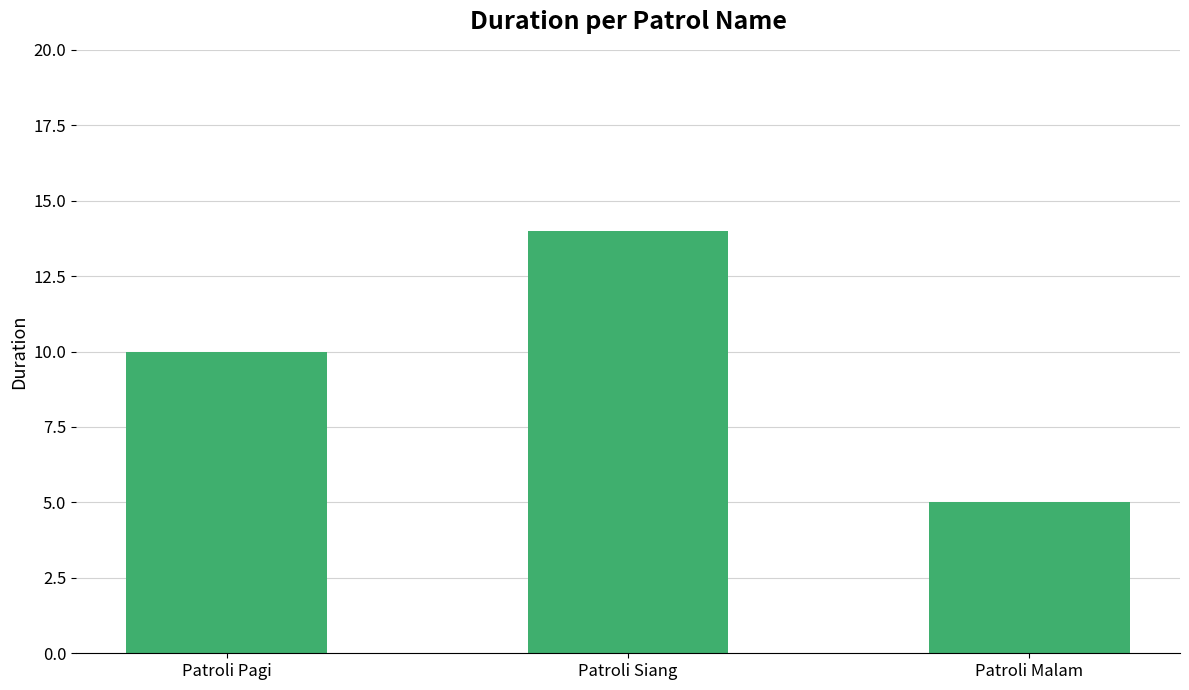

What value does the data have at Patroli Siang?

14